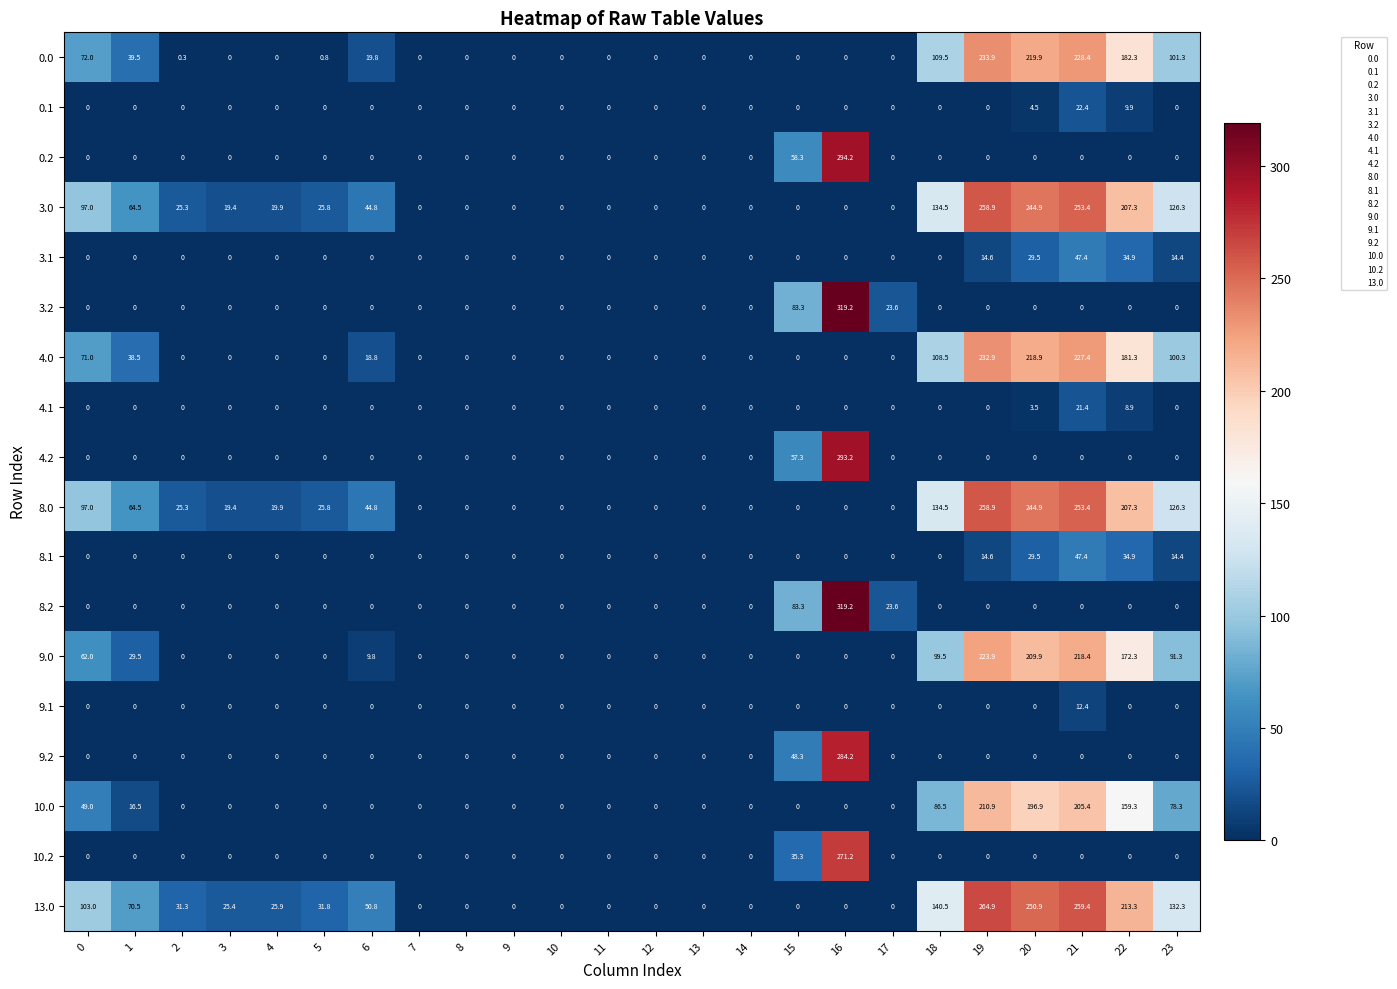

Between 15 and 22, which series saw the biggest shift?

13.0